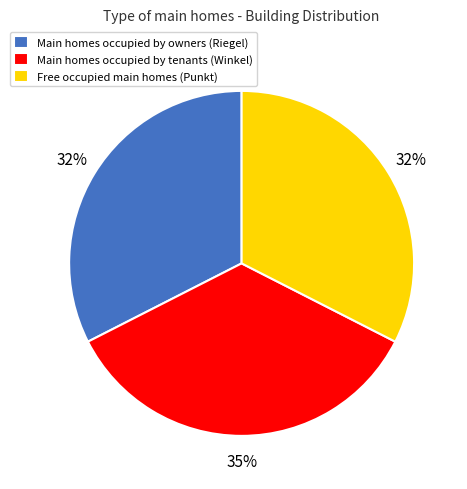

Is there a majority slice in this chart?

No